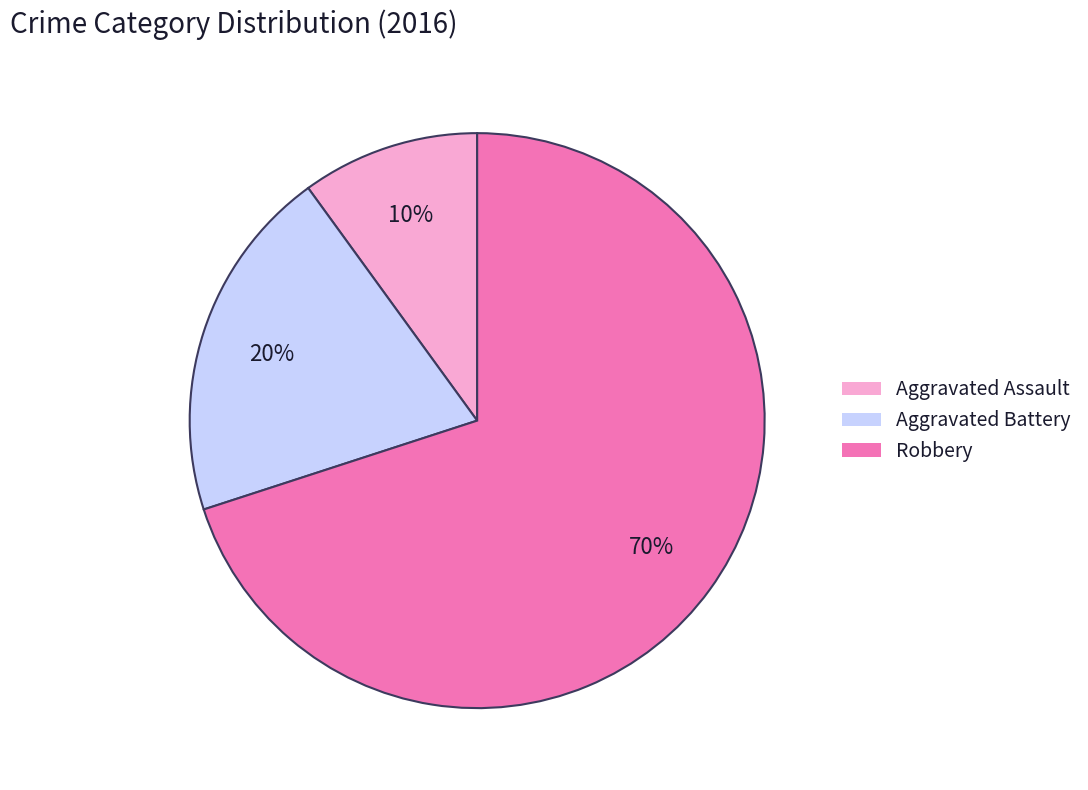

What is the ratio of the value at Aggravated Battery to the value at Robbery?

0.3